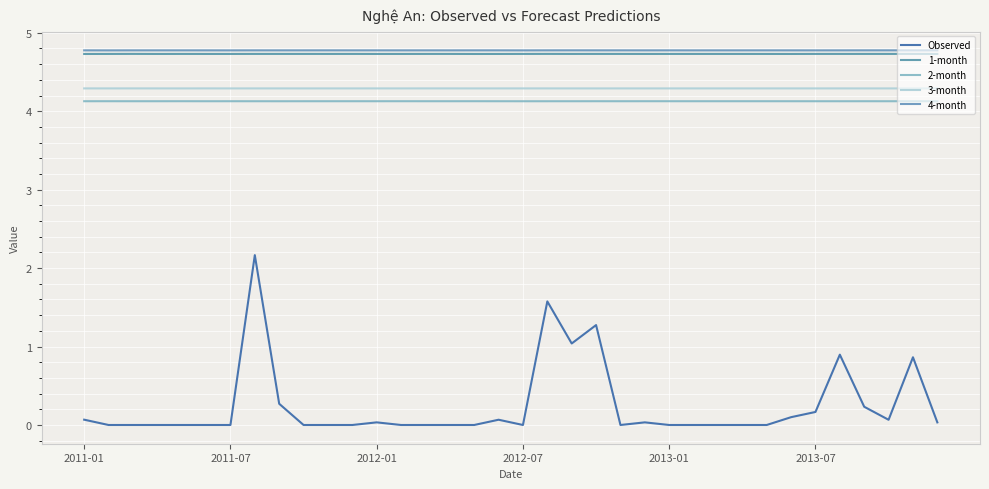

At which category does Observed reach its first local valley?

2012-07